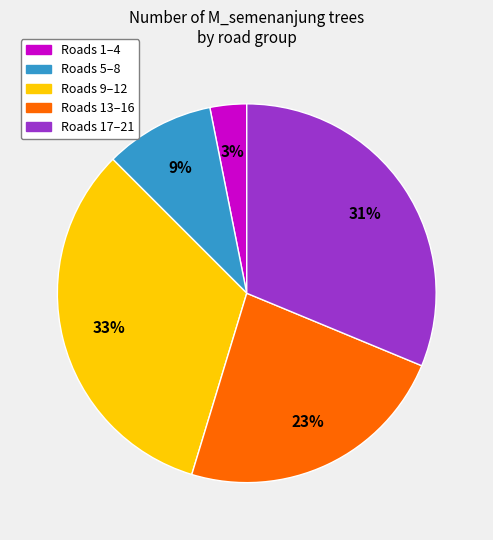

To the nearest percent, what is the difference between the largest and smallest slice percentages?

30%